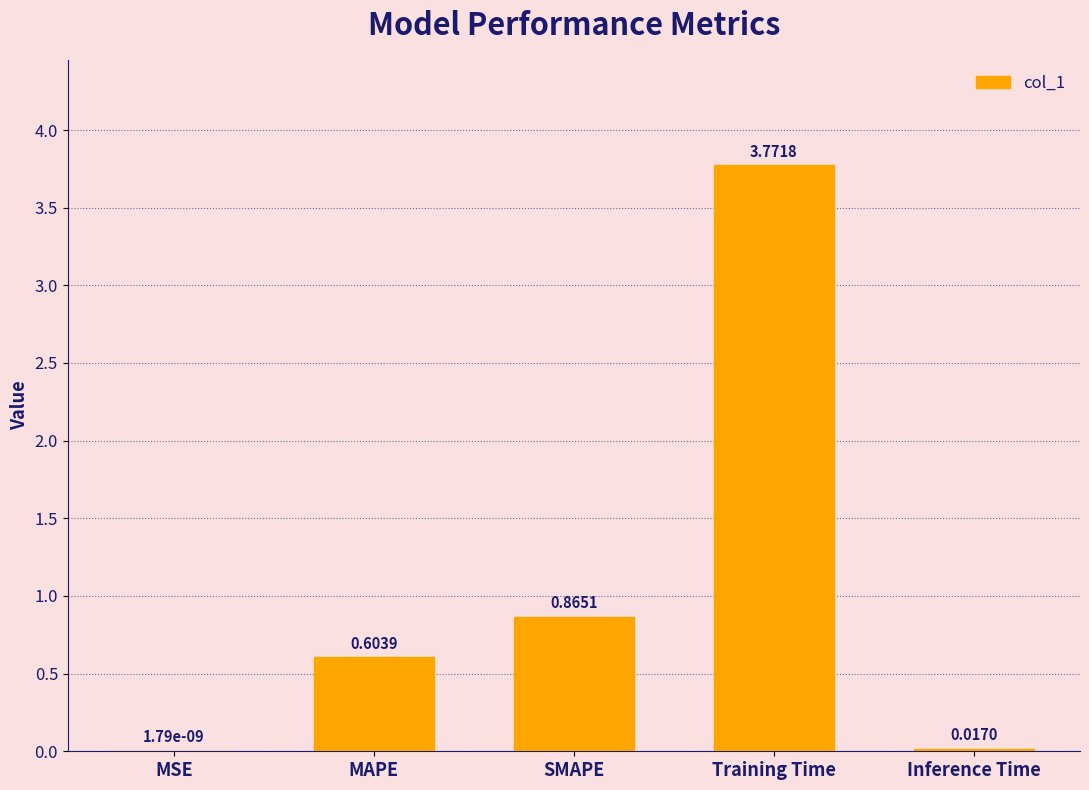

What is the average value?

1.1